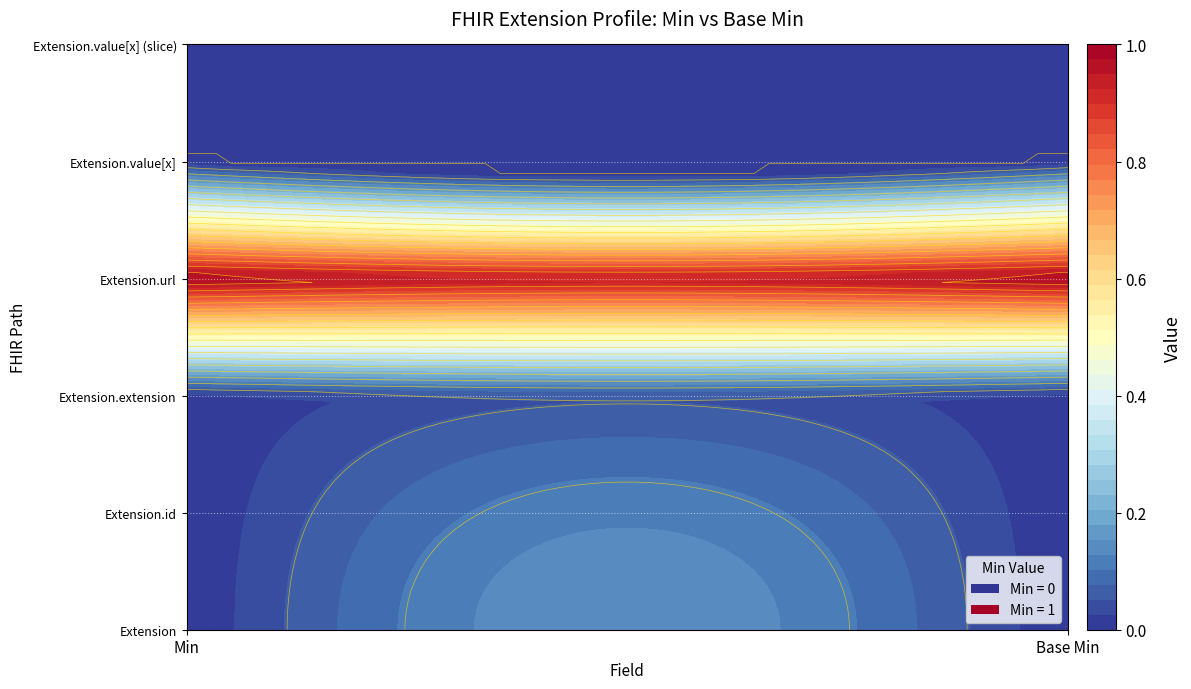

Reading left to right, extract all data points from this chart.

Extension: 0	0
Extension.id: 0	0
Extension.extension: 0	0
Extension.url: 1	1
Extension.value[x]: 0	0
Extension.value[x] (slice): 0	0